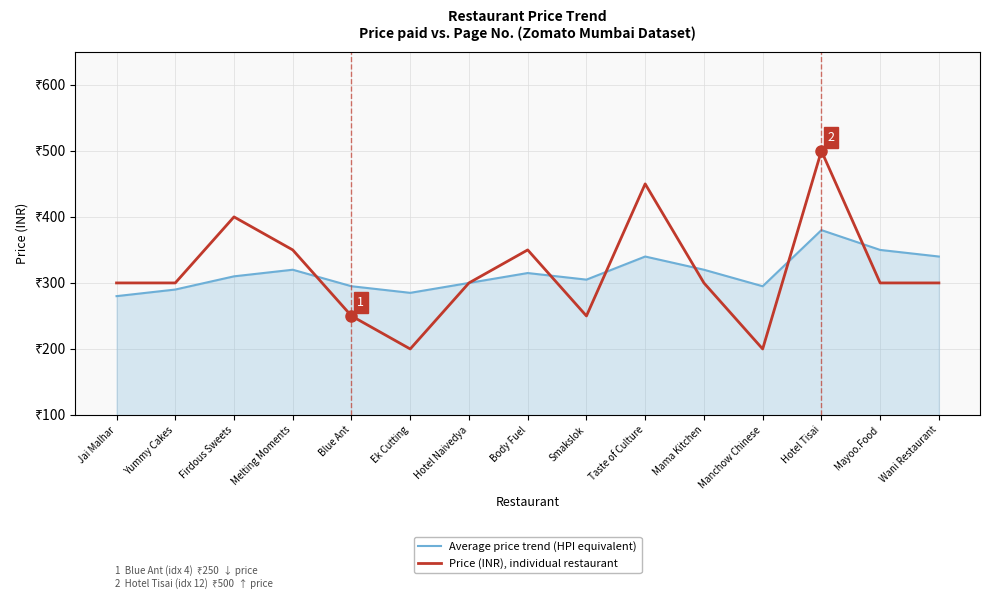

What are all the series names shown in the legend?

Average price trend (HPI equivalent), Price (INR), individual restaurant